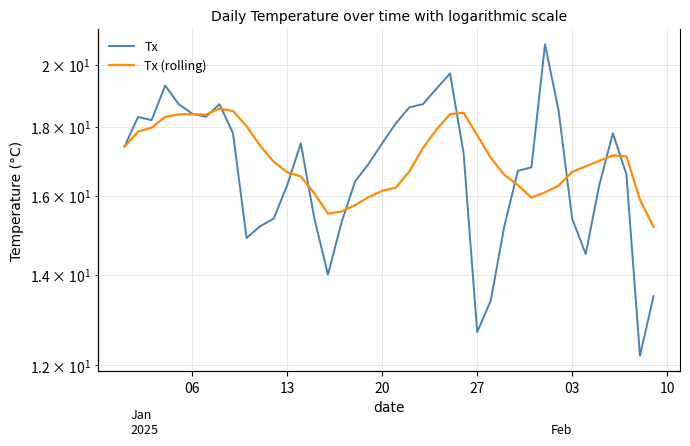

How many interior local peaks does the Tx (rolling) series have?

4